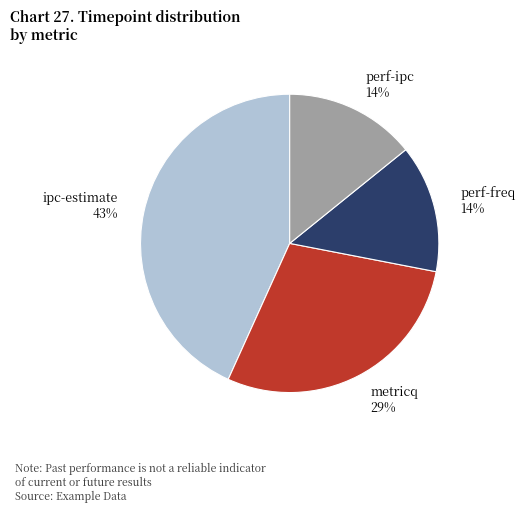

Do perf-ipc and ipc-estimate together represent more than half of the pie?

Yes